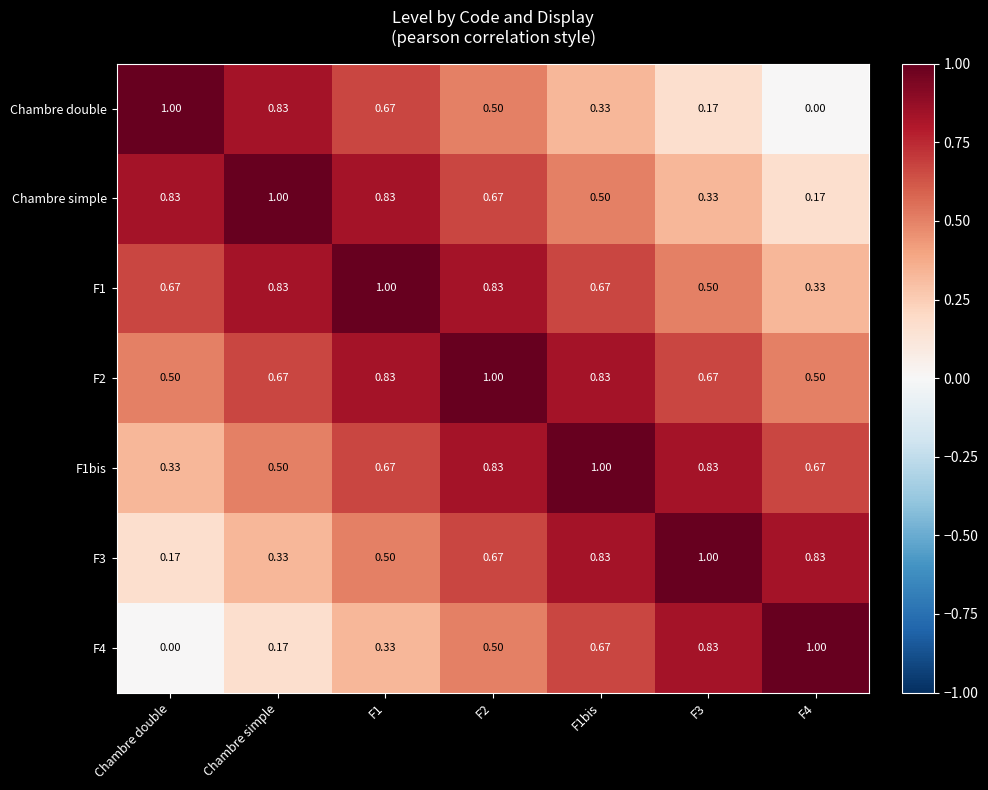

At which label is F1bis closest to 0?

Chambre double